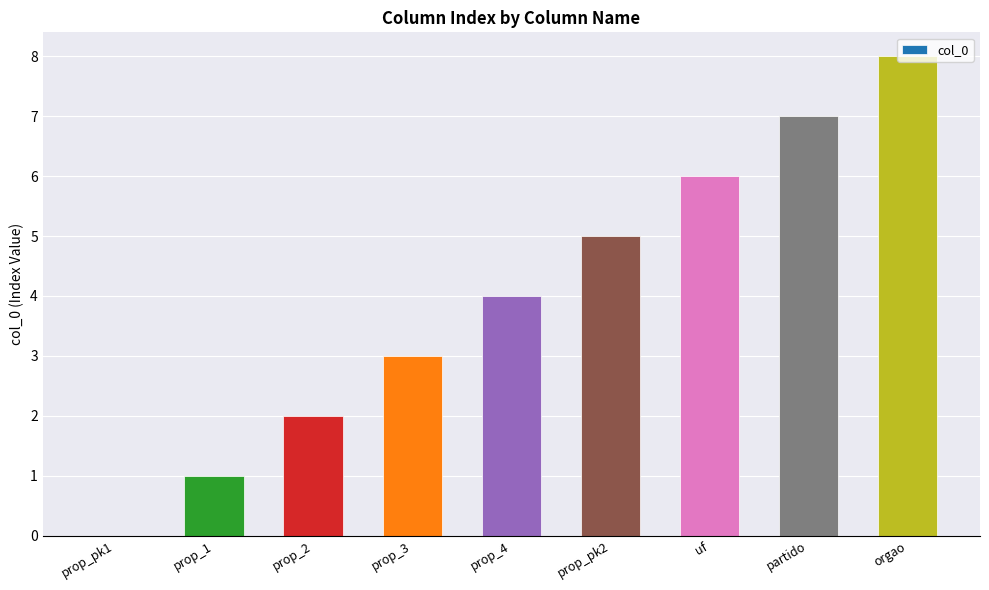

What is the approximate value at prop_pk2?

5